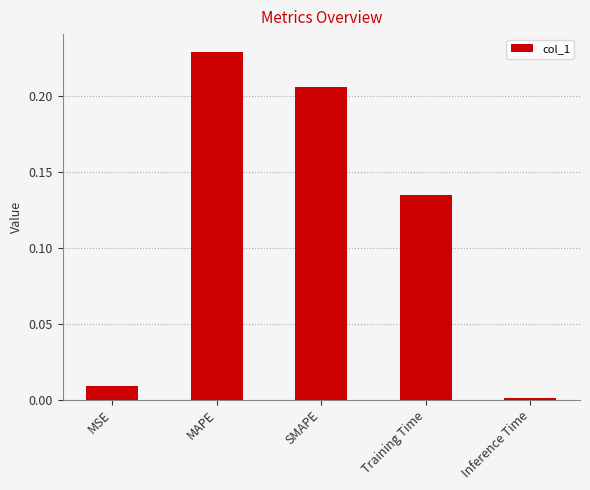

What is the sum of all values?

0.6